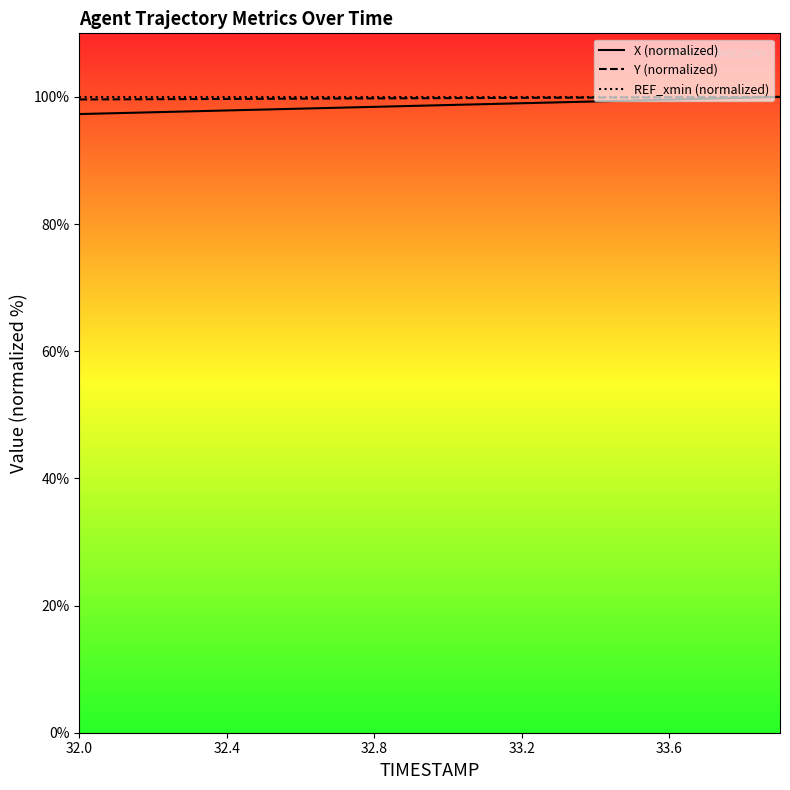

What position from the left is 32.0?

1